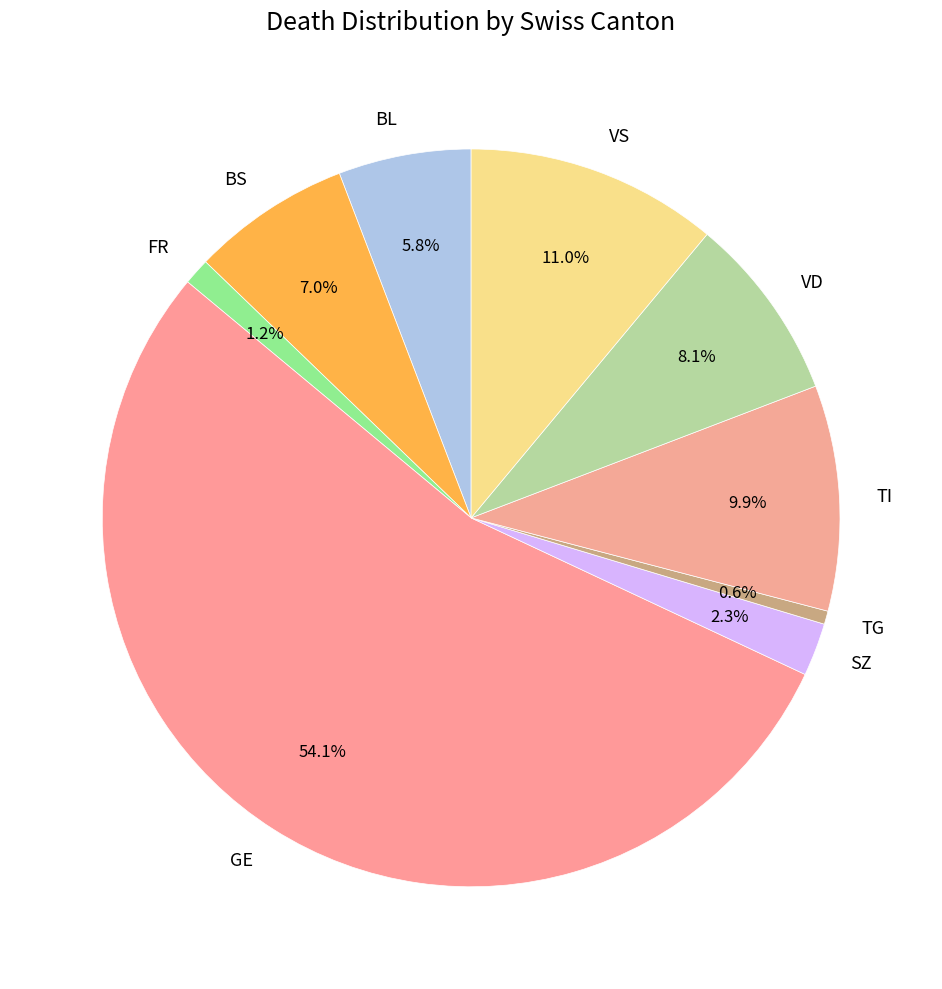

What is the largest slice in the pie chart?

GE